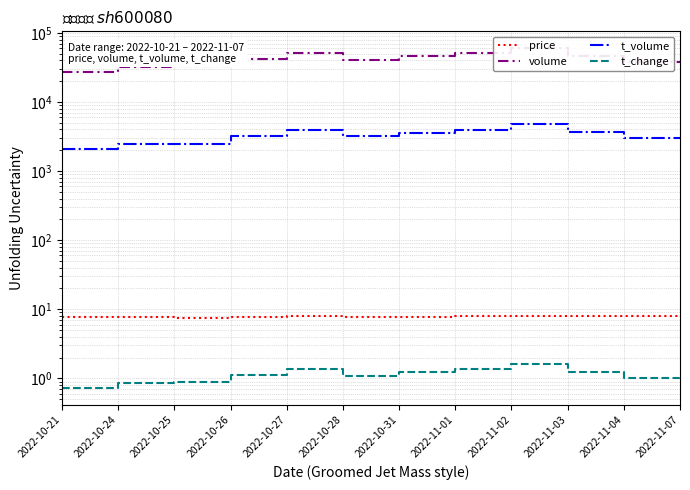

What is the label of the 11th point from the right?

2022-10-24